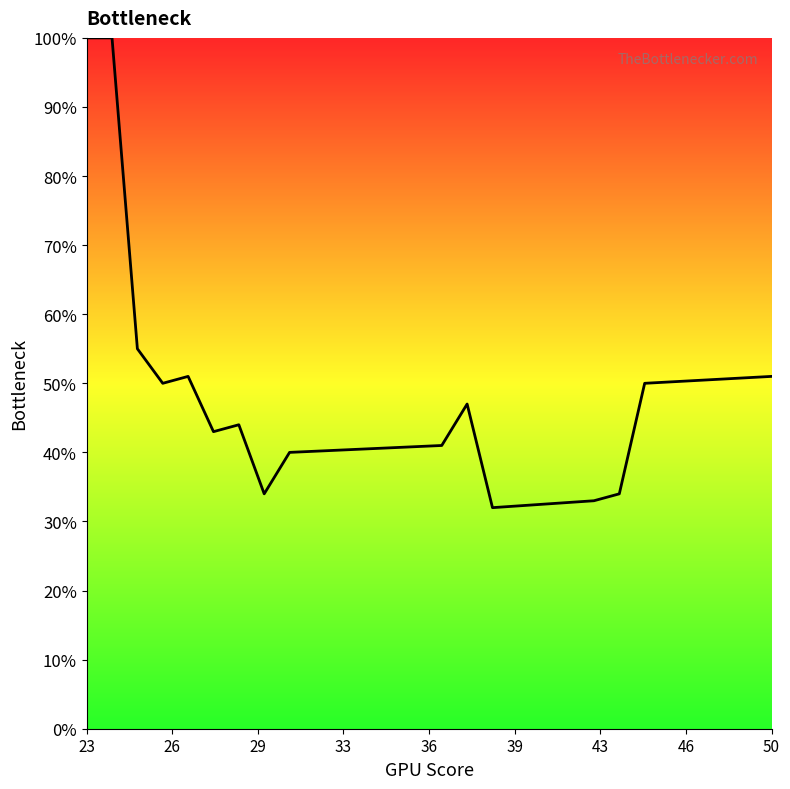

What is the difference between the maximum and minimum values?

68.0